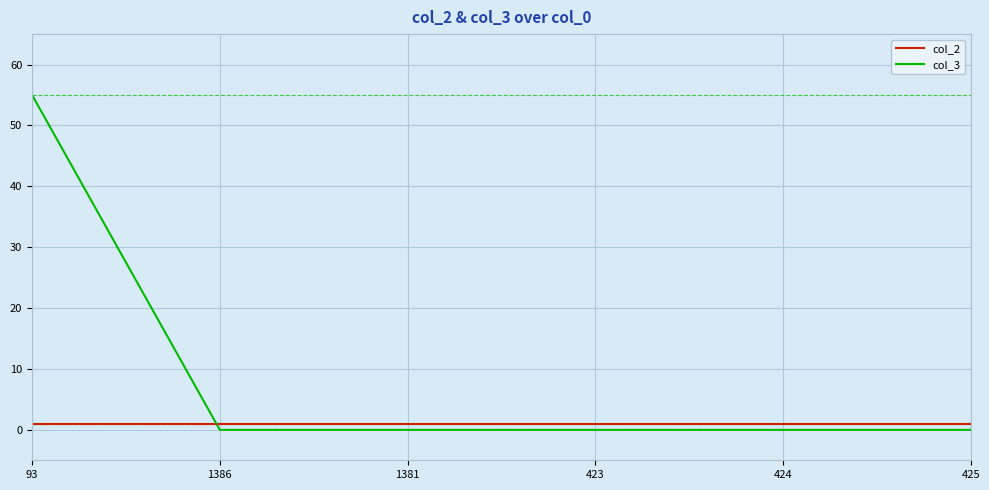

How many times do col_3 and col_2 cross each other?

1